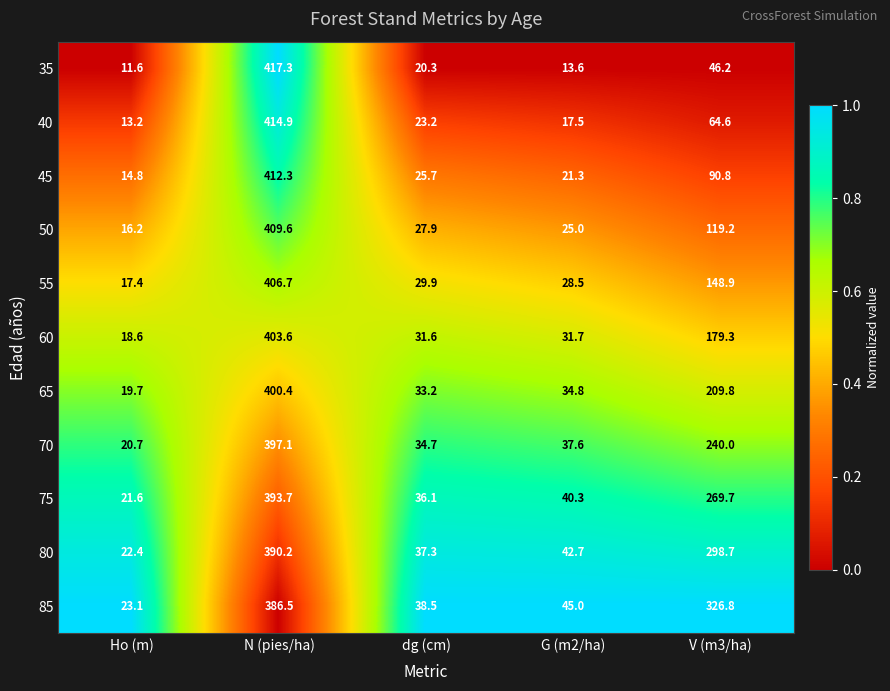

Which label corresponds to the largest value in the chart?

N (pies/ha)